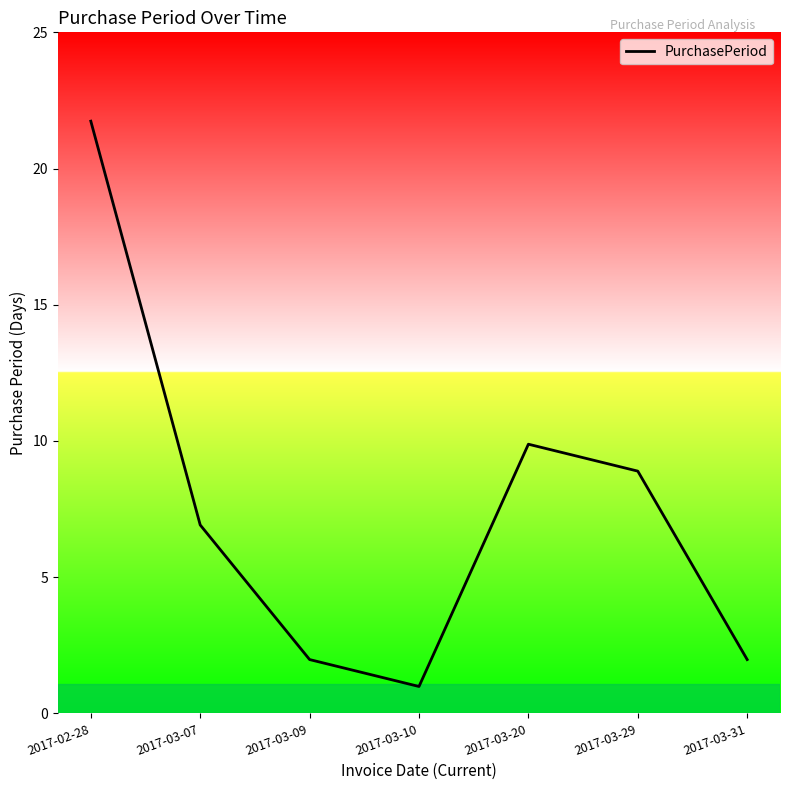

Rank the categories by value from lowest to highest.

2017-03-10, 2017-03-09, 2017-03-31, 2017-03-07, 2017-03-29, 2017-03-20, 2017-02-28